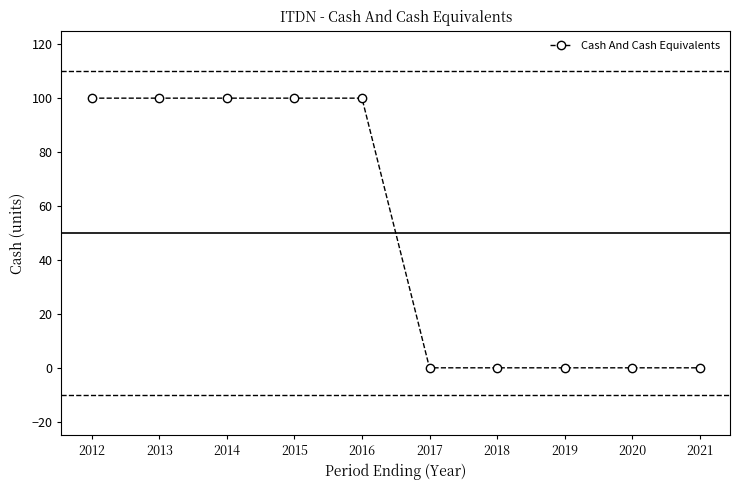

The value at 2012 is 100. True or false?

True